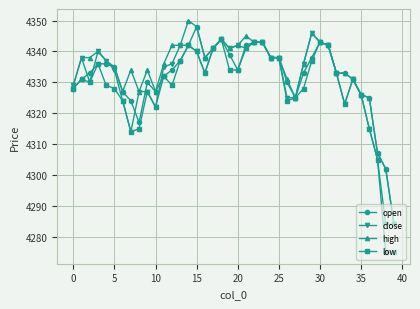

What are all the series names shown in the legend?

open, close, high, low